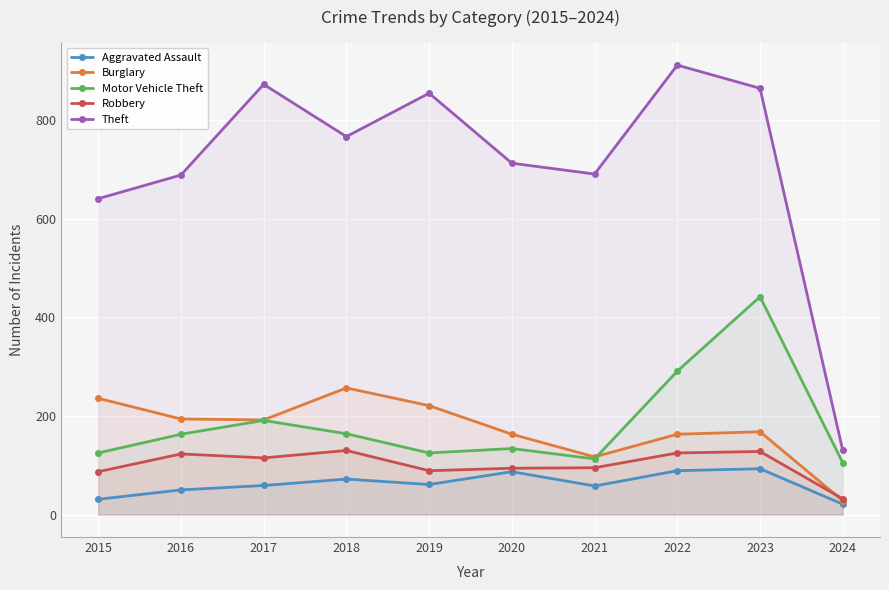

Where is the first local minimum for Theft?

2018